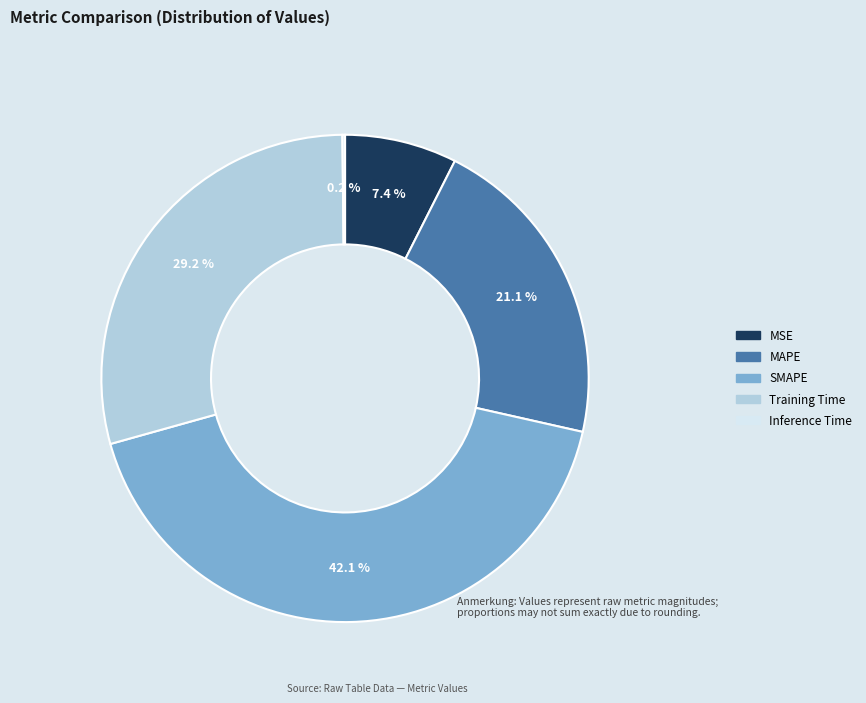

To the nearest percent, what is the combined percentage of Training Time and SMAPE?

71%